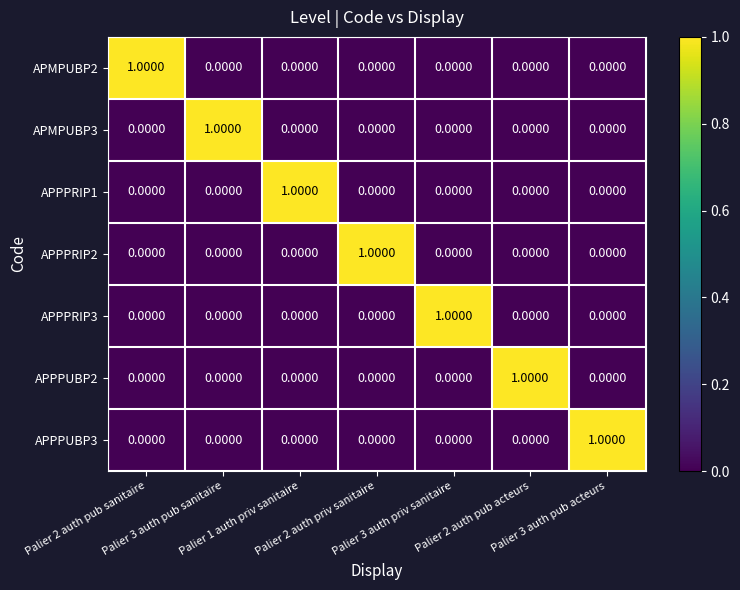

Which label corresponds to the smallest value in the chart?

Palier 3 auth pub sanitaire